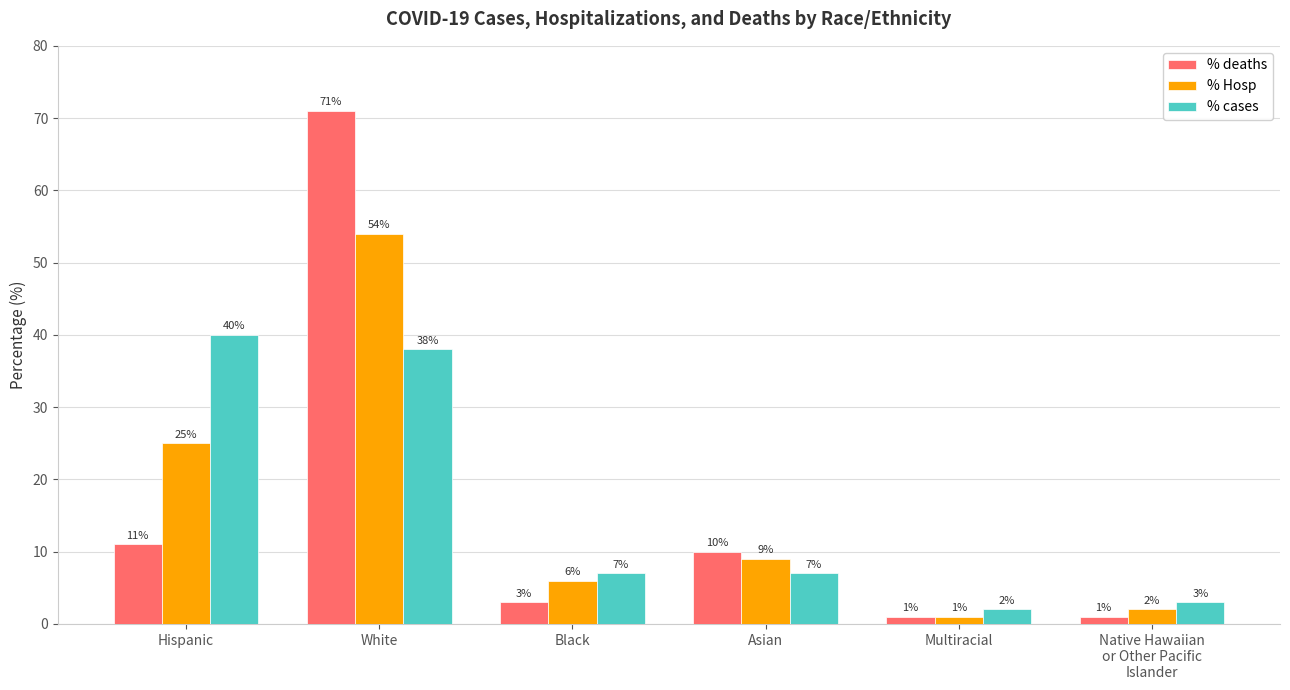

What is the smallest value displayed?

1